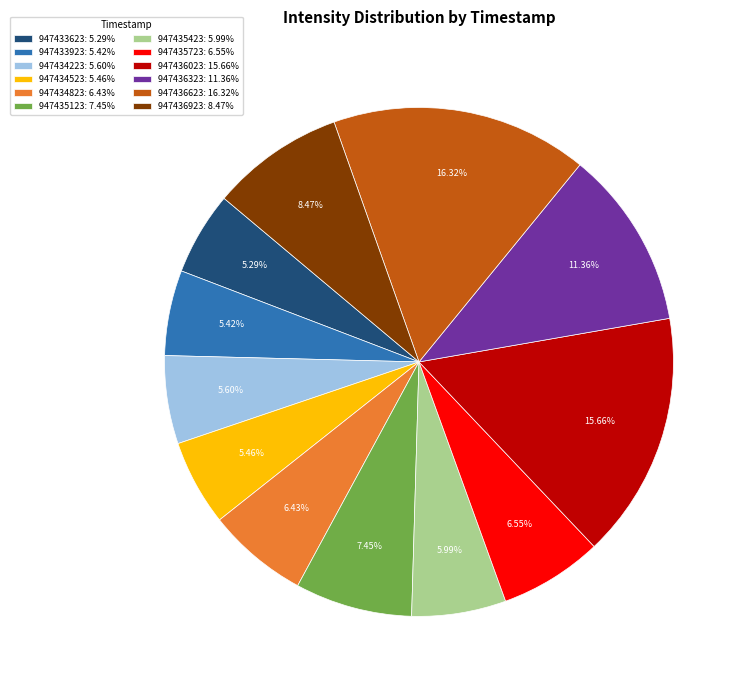

Is there any slice that represents more than half of the pie?

No